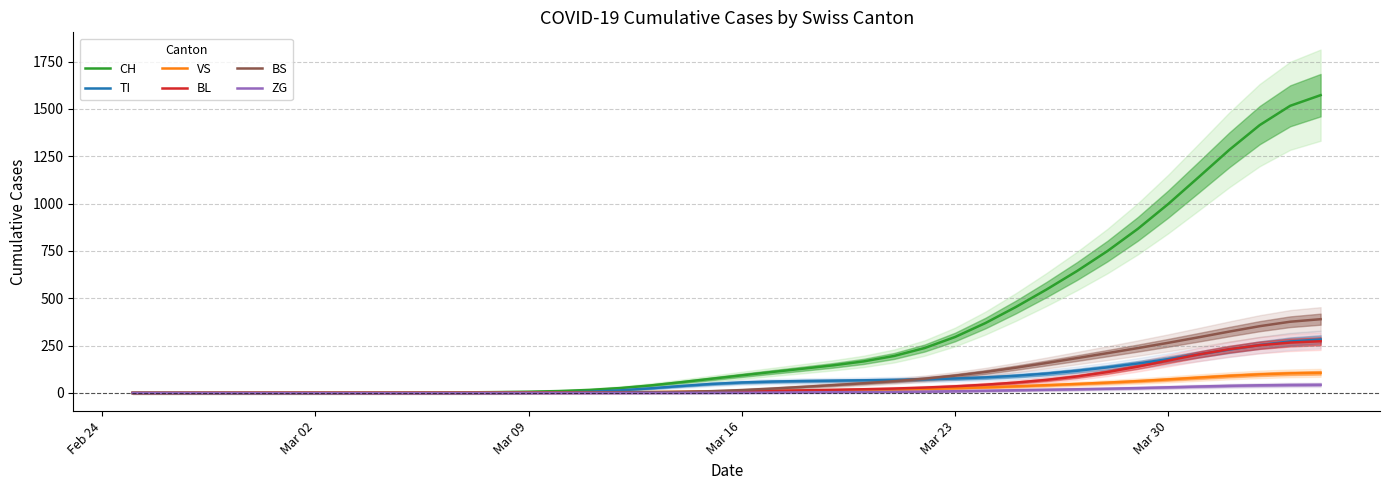

Rank the series by their maximum value, from highest to lowest.

CH, BS, TI, BL, VS, ZG